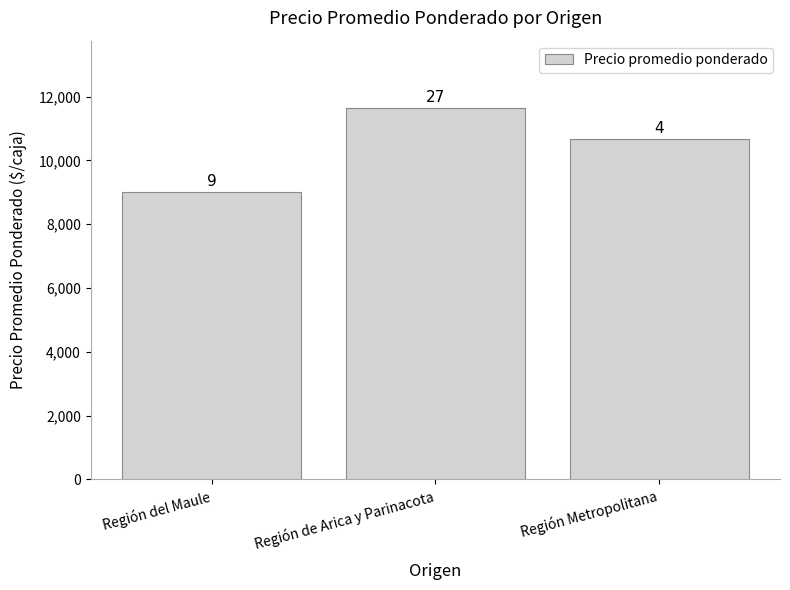

Where is the data nearest to the value 10335?

Región Metropolitana